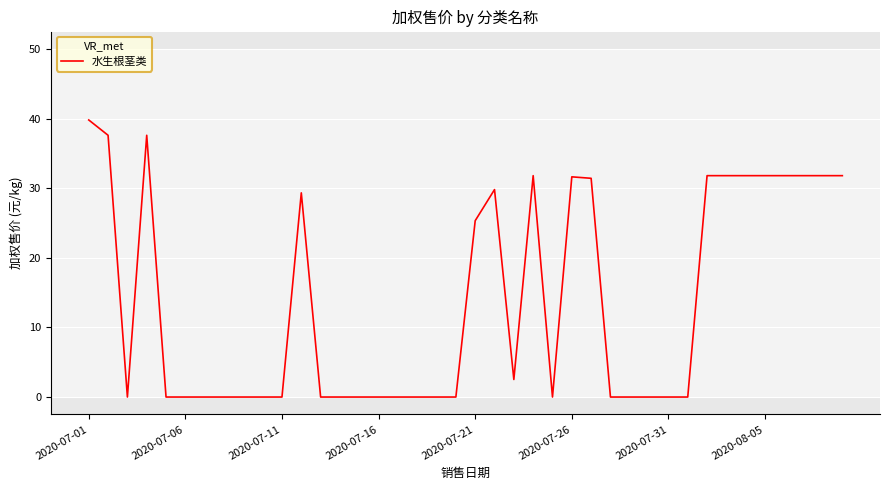

What is the average value?

13.8